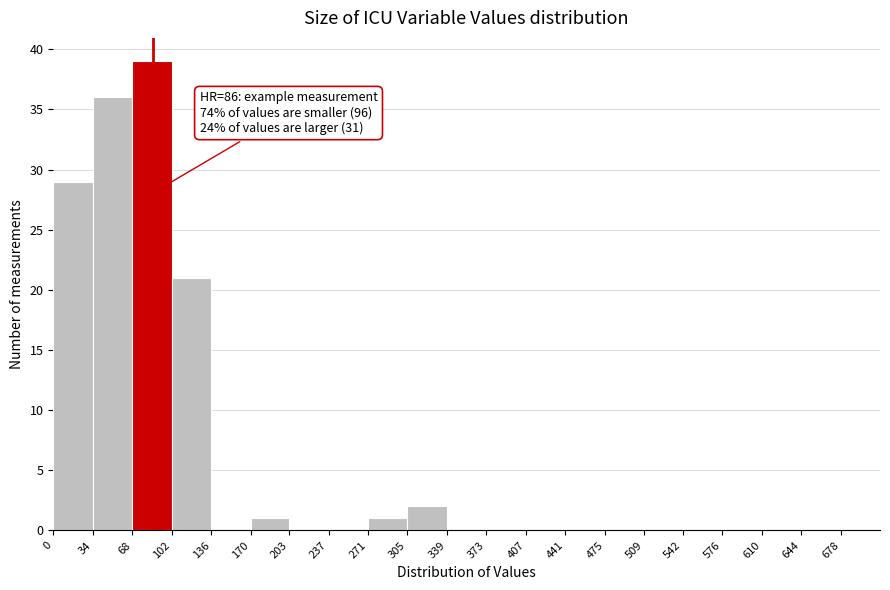

Which range on the x-axis has the tallest bar?

68 to 102